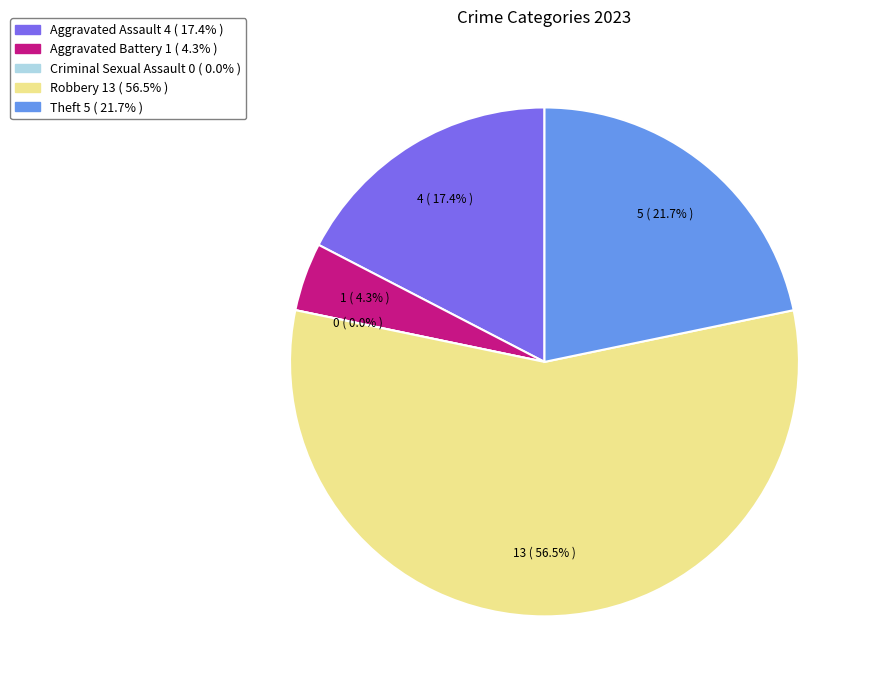

What is the change in value from Robbery to Theft?

-8